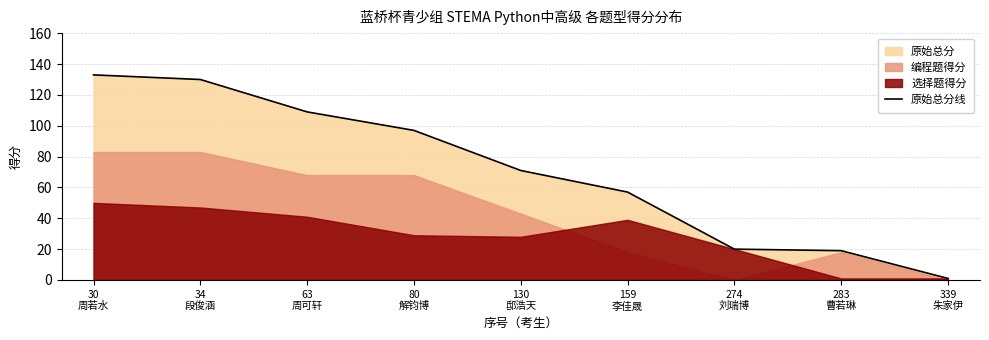

What is the value of the 1st point from the left?

133